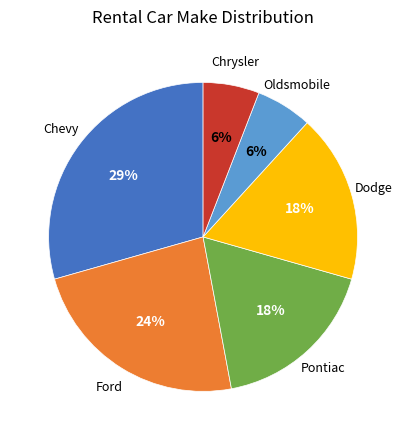

To the nearest percent, what portion does Pontiac represent?

18%